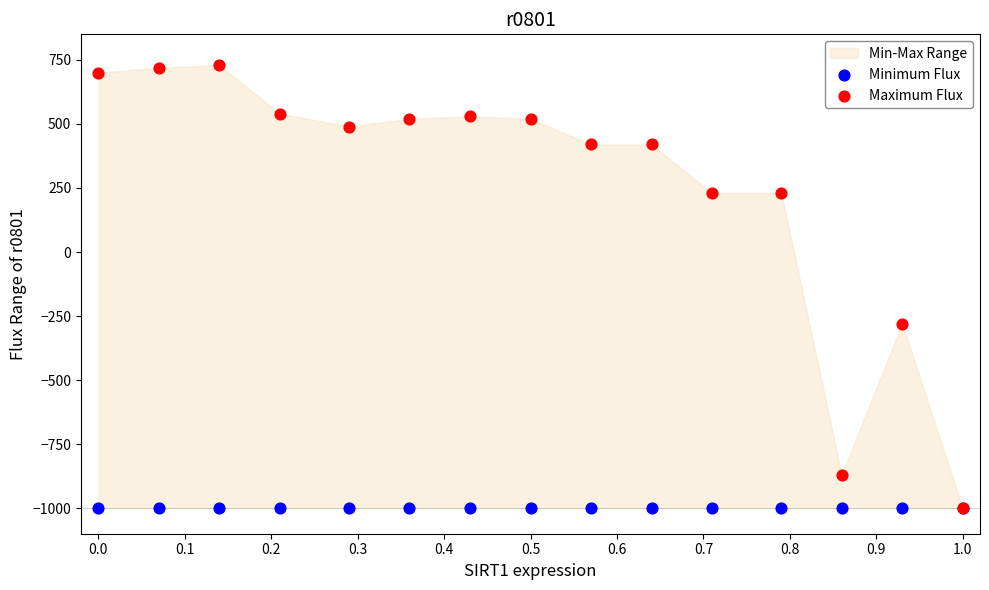

Which series reaches the maximum Y coordinate?

Maximum Flux